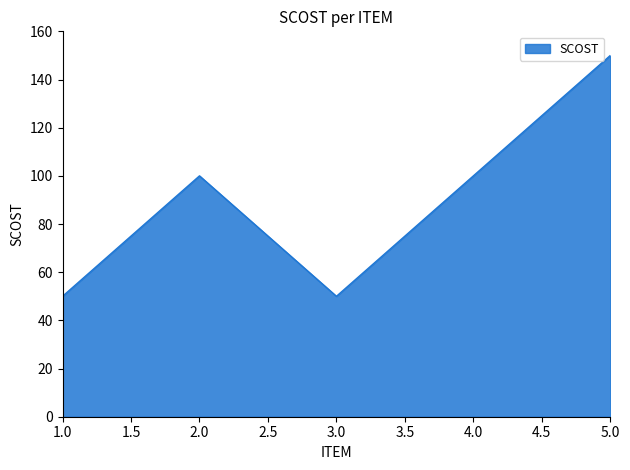

Which category has the highest value across all series?

5.0